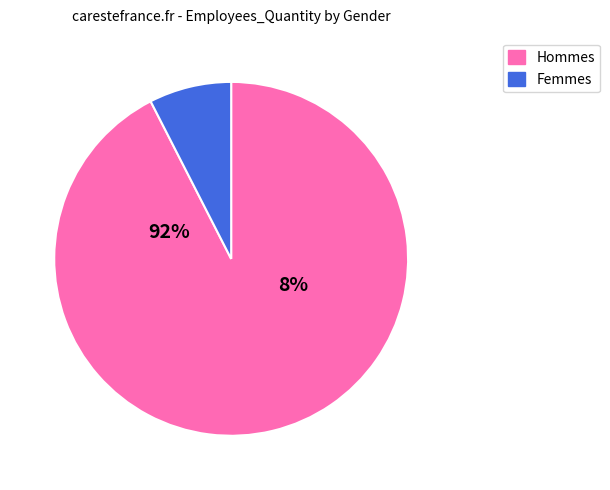

Is the sum of 1382 and 1381 greater than half?

Yes